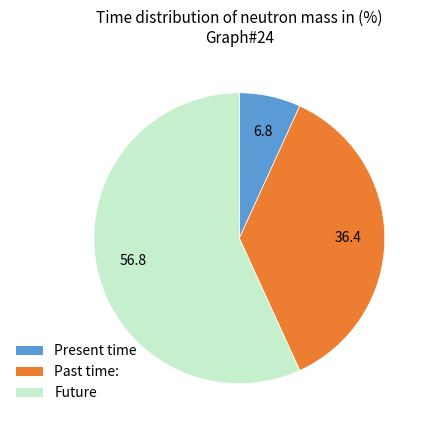

Is there any slice that represents more than half of the pie?

Yes